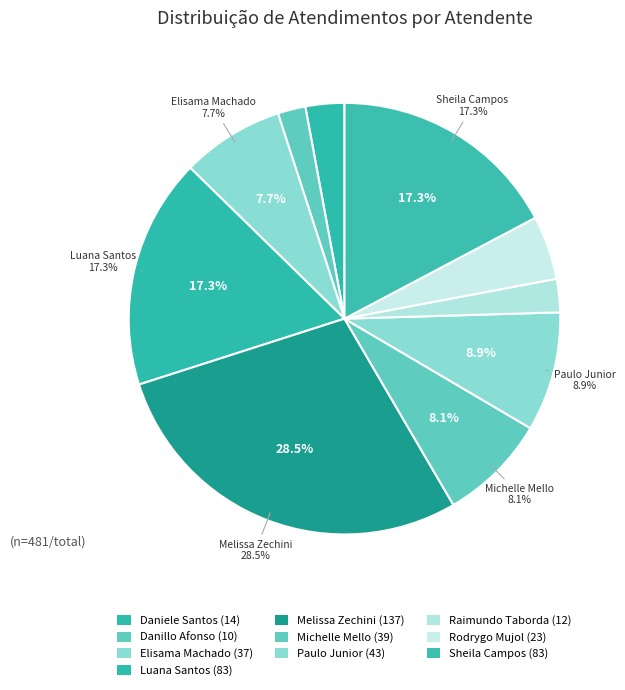

Which has a higher value, Rodrygo Moura Mujol or Raimundo Francisco Taborda?

Rodrygo Moura Mujol